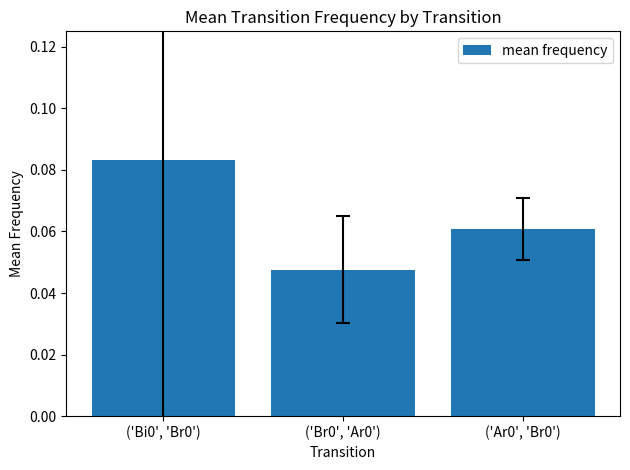

How many series are shown in this chart?

1